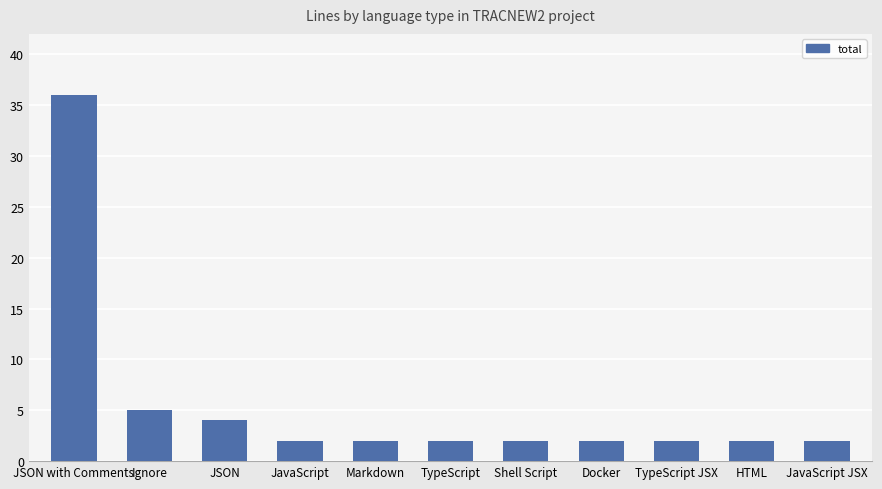

What is the value of the 1st bar from the left?

36